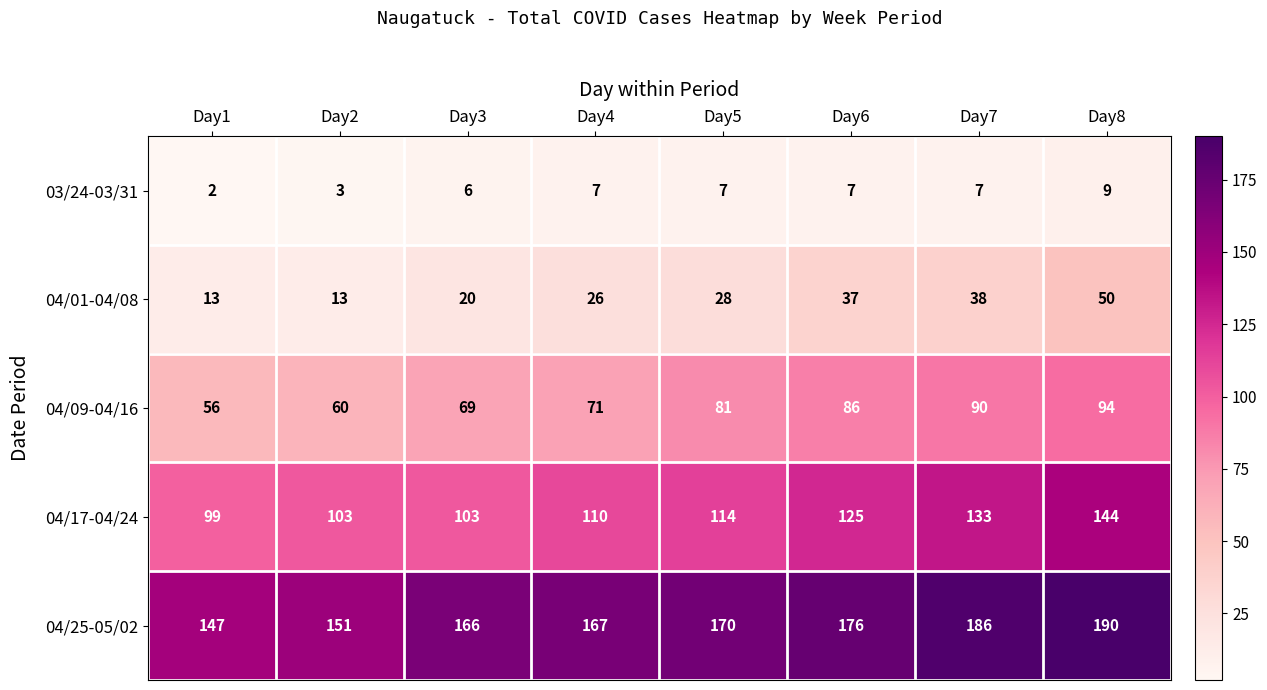

Which series has the largest range (max minus min)?

04/17-04/24